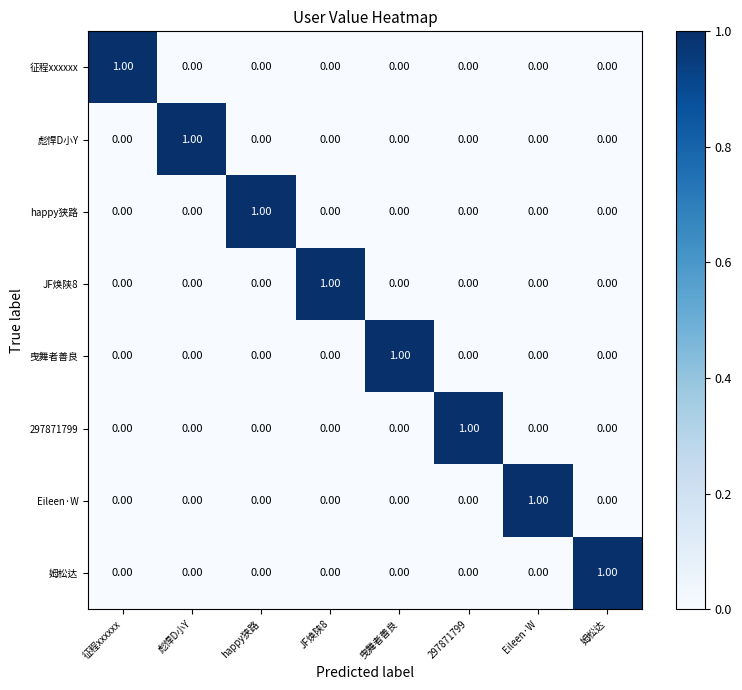

At how many categories does at least one series exceed 0?

8